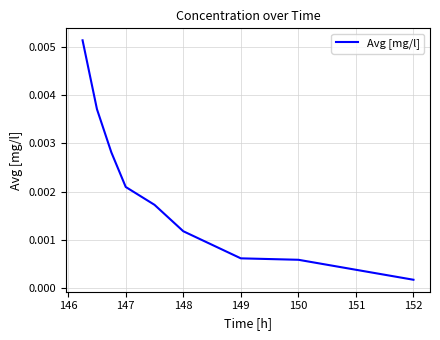

Where is the data nearest to the value 0?

152